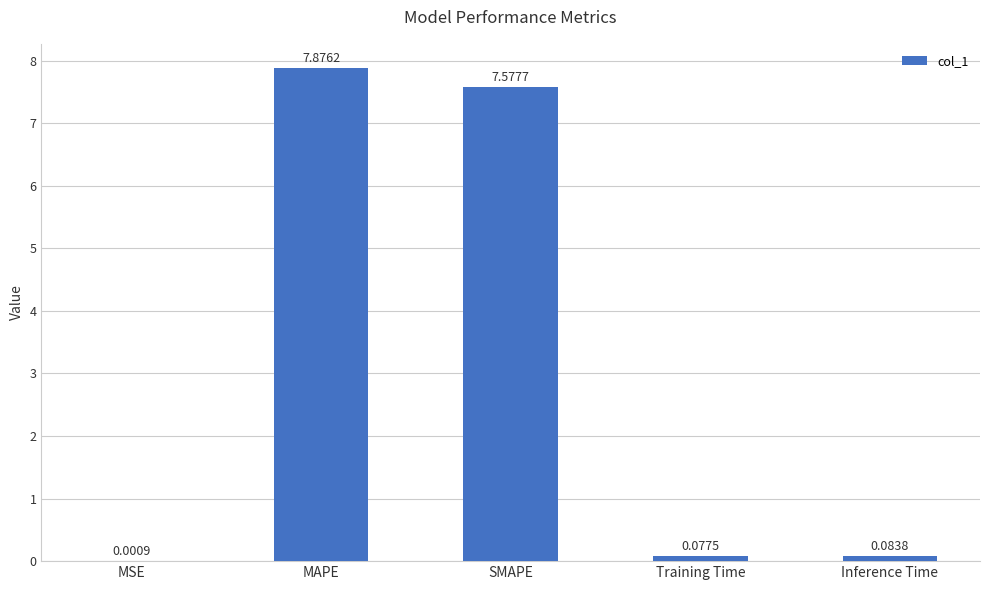

Which has a higher value, Training Time or Inference Time?

Inference Time